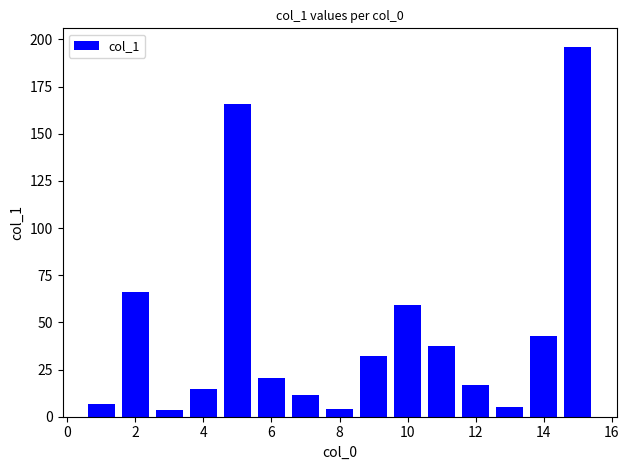

What is the average value?

45.5